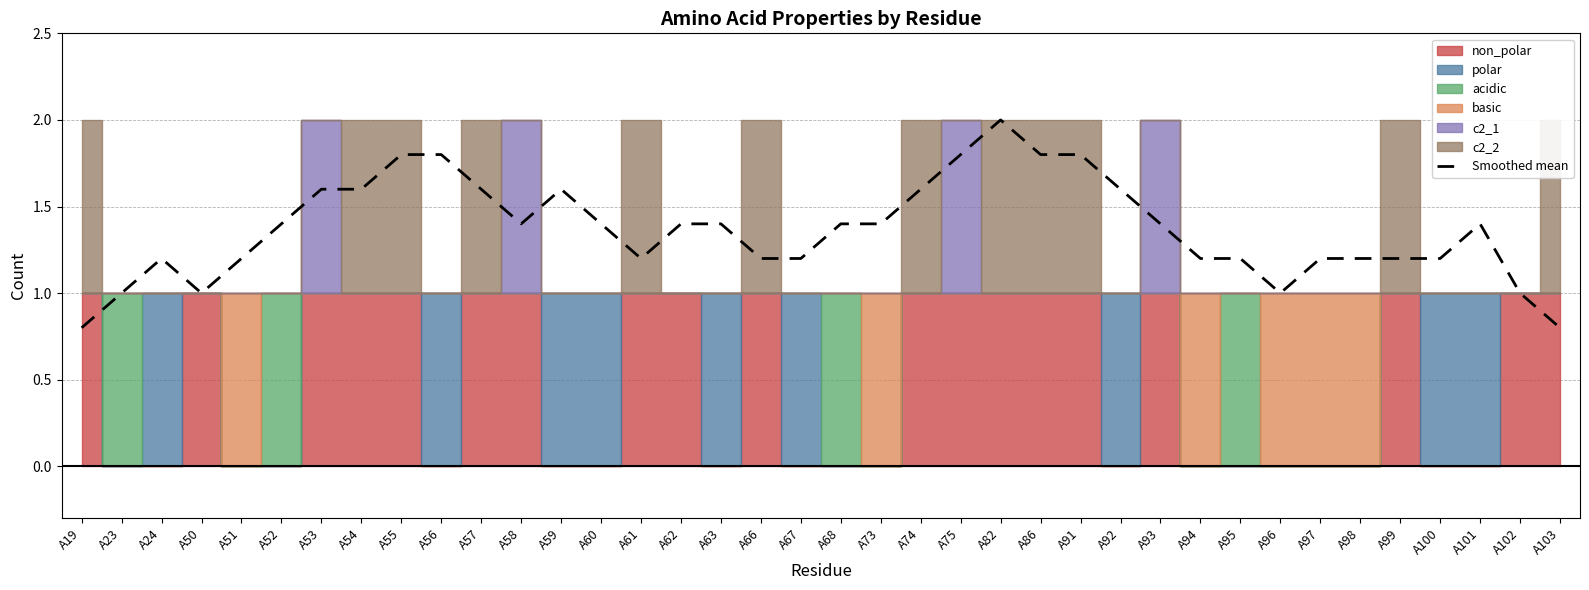

How many data points does each series have?

38